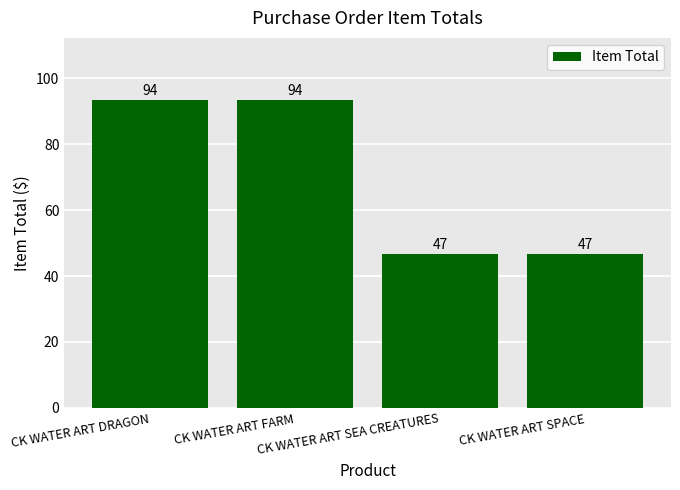

How many categories are shown in the chart?

4